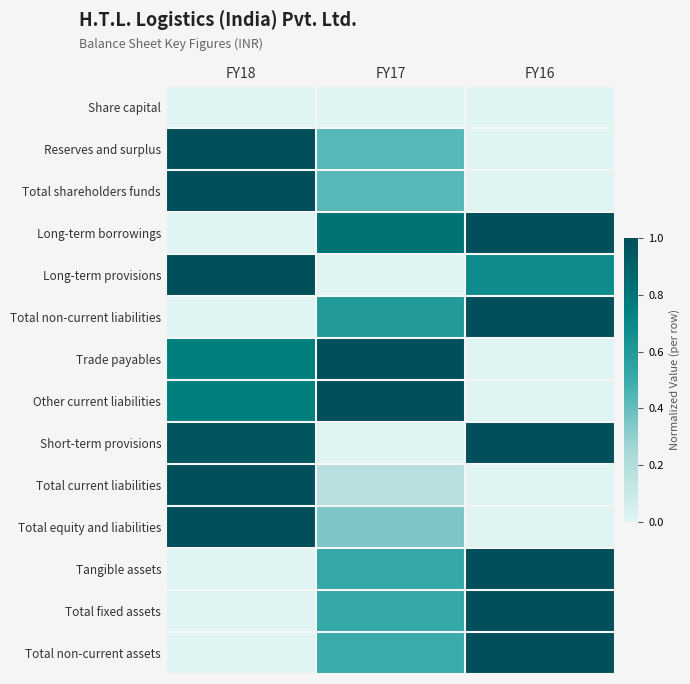

Which label corresponds to the smallest value in the chart?

FY18